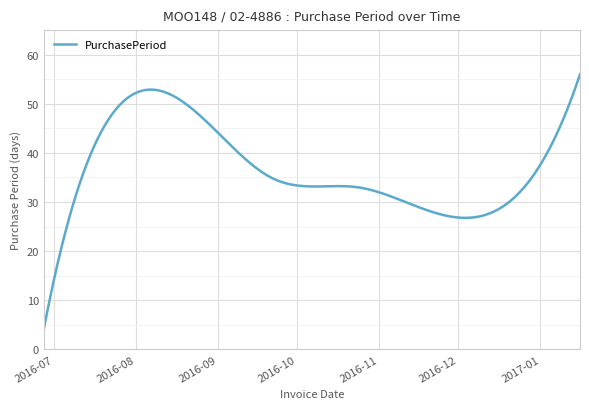

What is the difference between the maximum and minimum values?

52.0